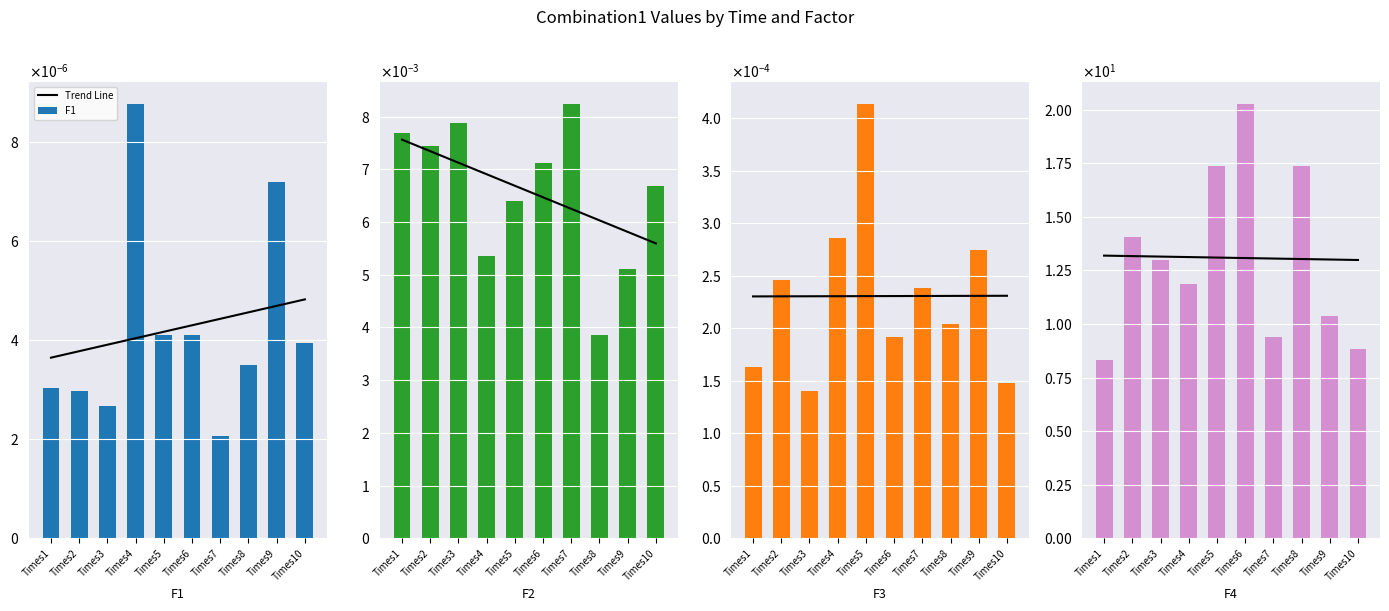

At which category does the chart reach its minimum across all series?

Times7